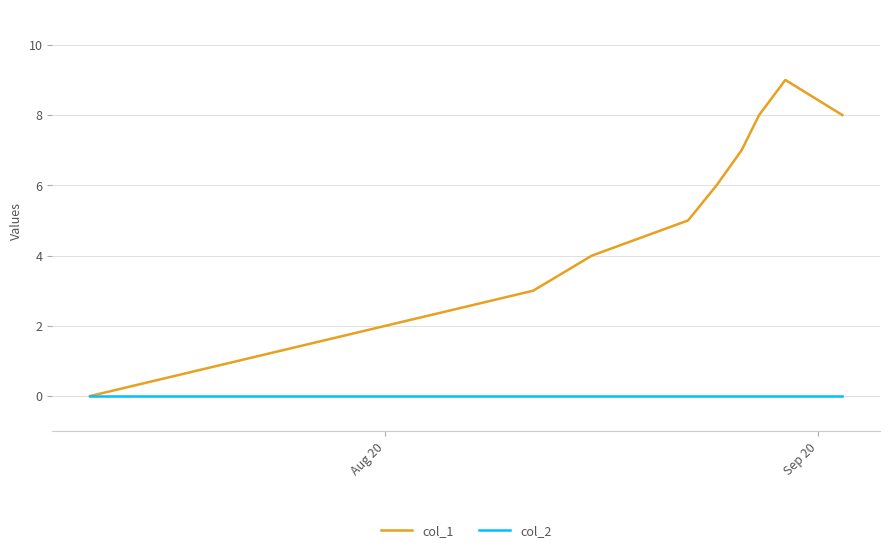

In col_1, how many points are higher than both neighbors (excluding endpoints)?

1